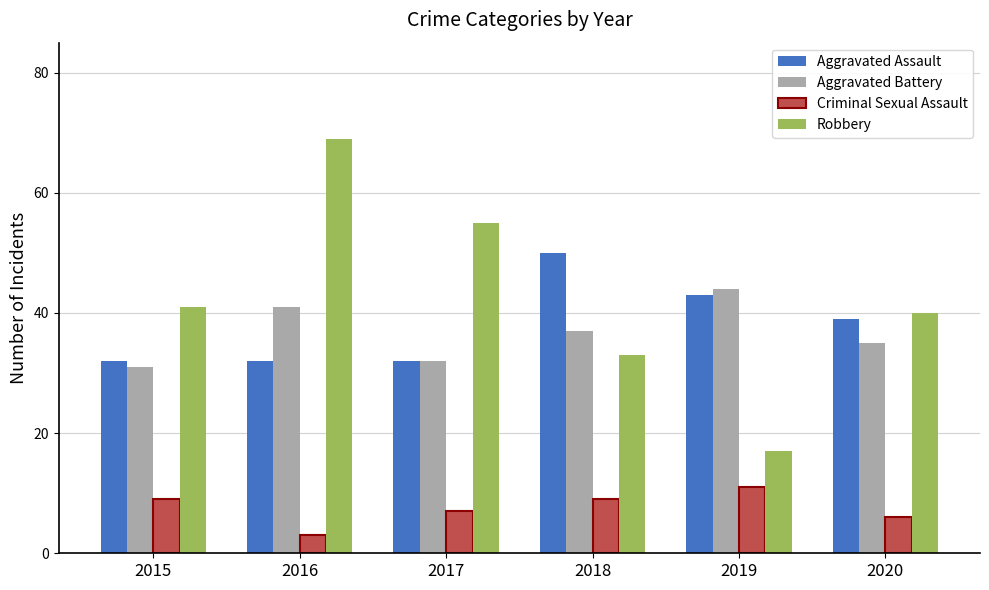

List the series in order of their peak value, highest first.

Robbery, Aggravated Assault, Aggravated Battery, Criminal Sexual Assault